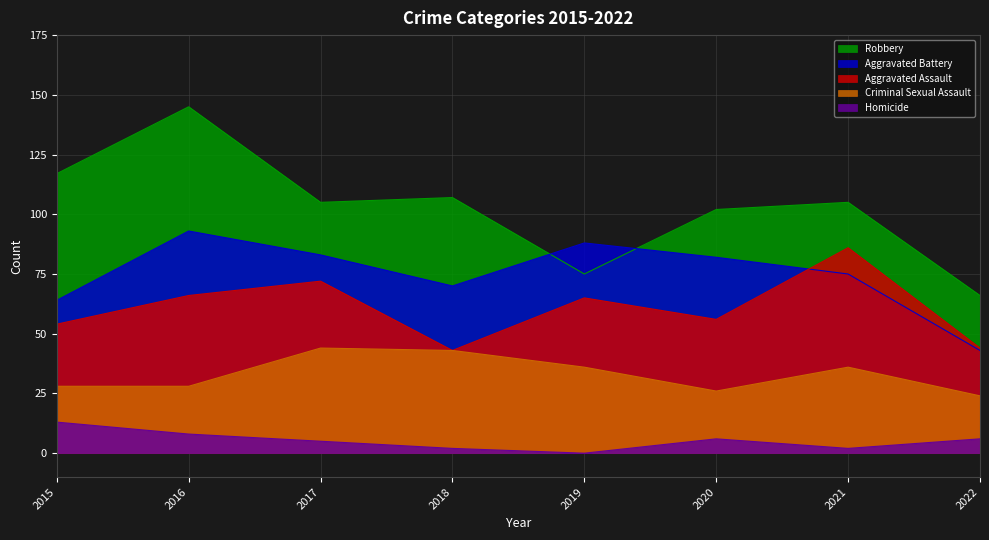

The Criminal Sexual Assault series shows 24 at 2022. True or false?

True